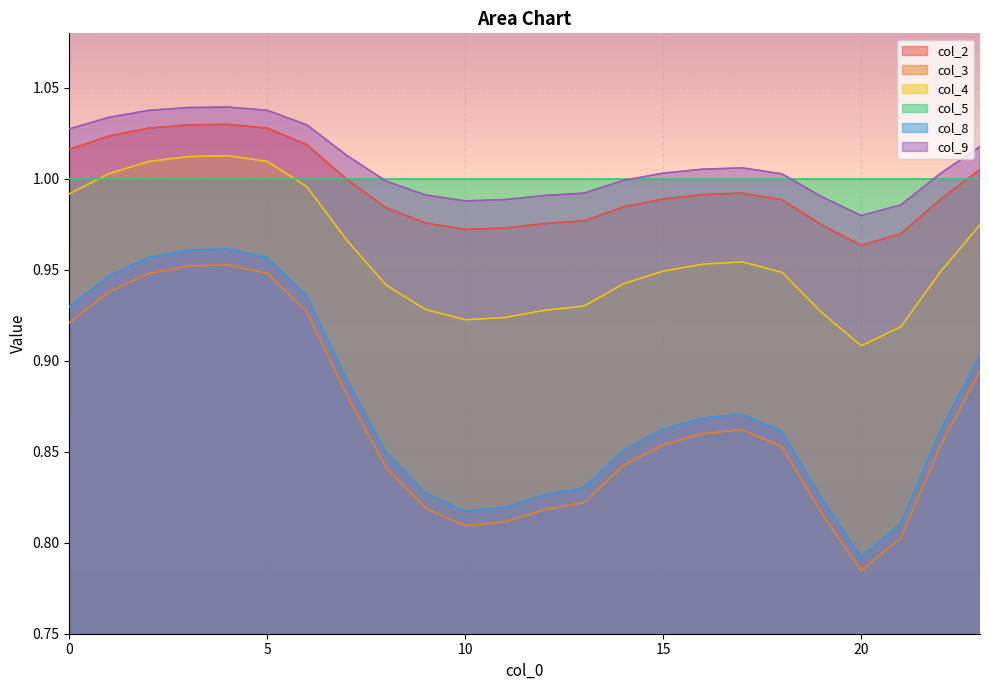

Which has a higher value, 16 or 20?

16